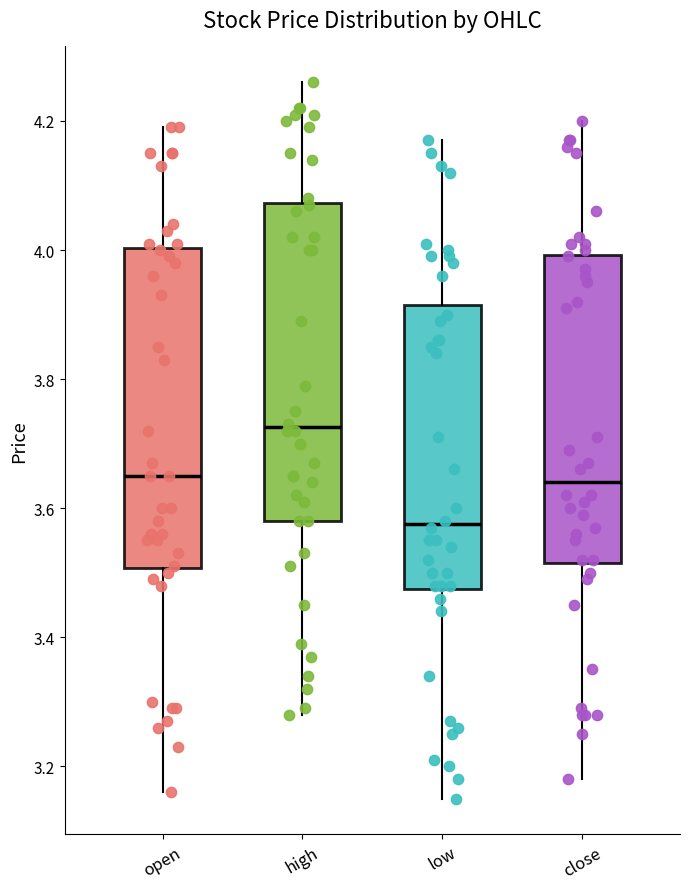

Which box's median line is the lowest?

low